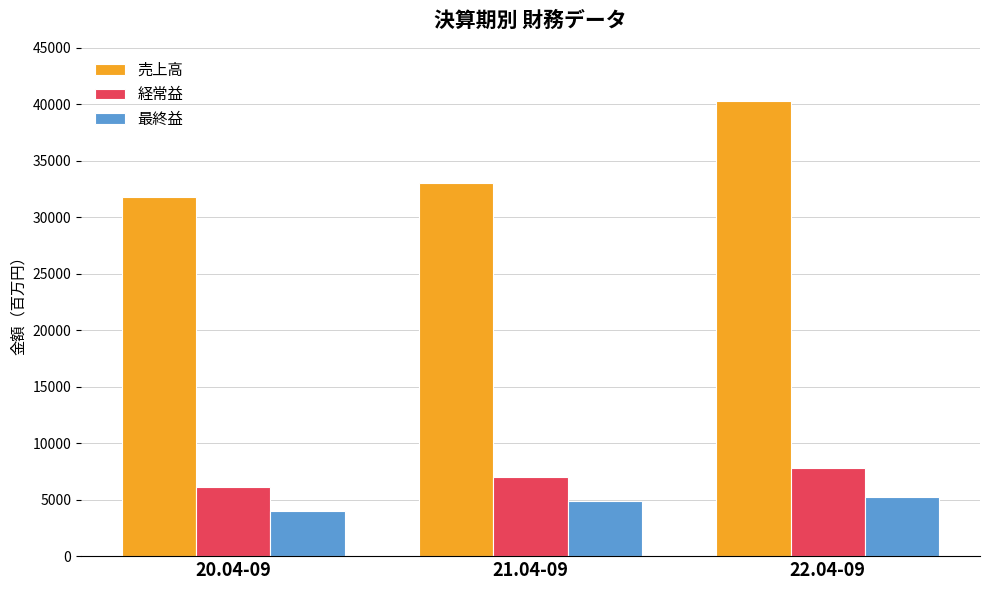

Reading right to left, transcribe all the data shown in this chart.

売上高: 40266	33006	31800
経常益: 7793	7022	6085
最終益: 5270	4919	4021